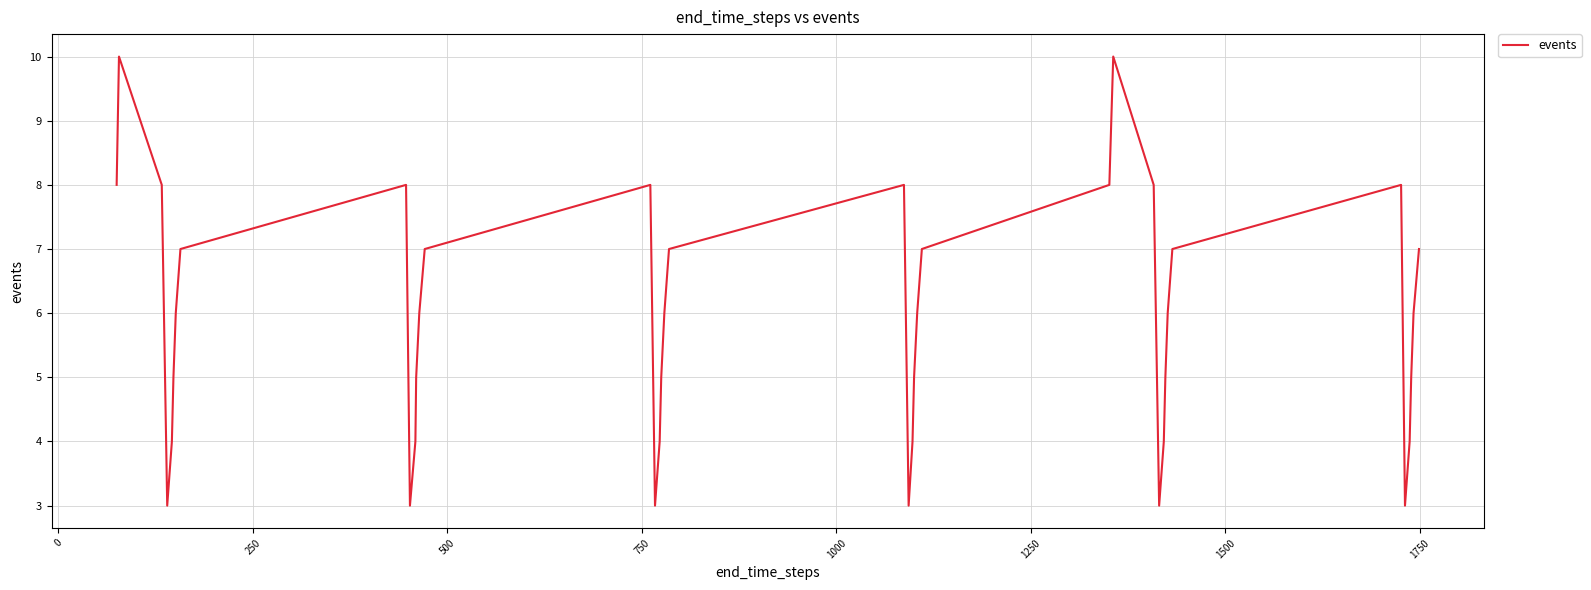

What is the difference between the maximum and minimum values?

7